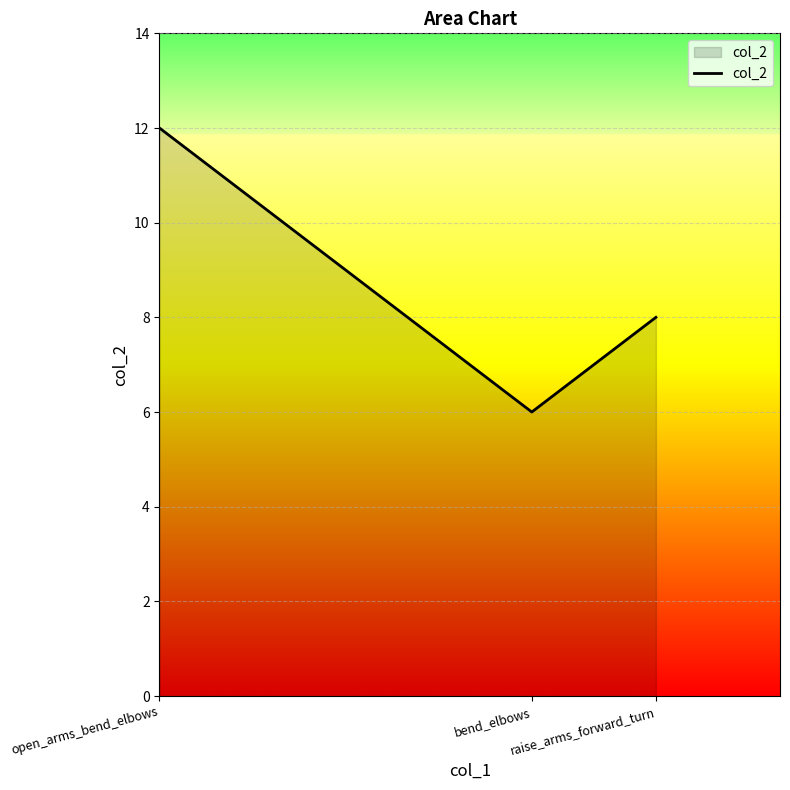

Is it true that the value at open_arms_bend_elbows is 6?

False